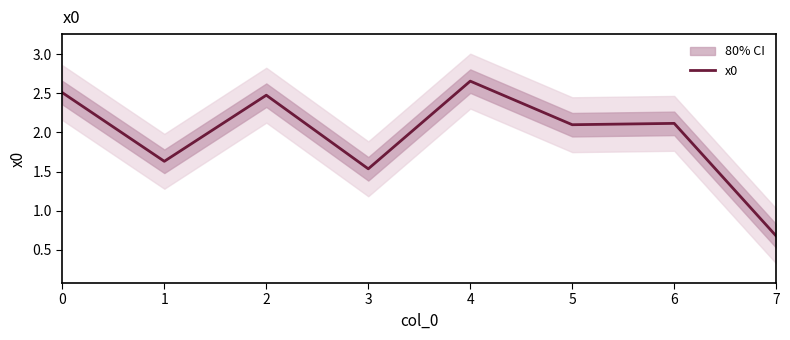

What is the difference between the second highest and minimum values?

1.8